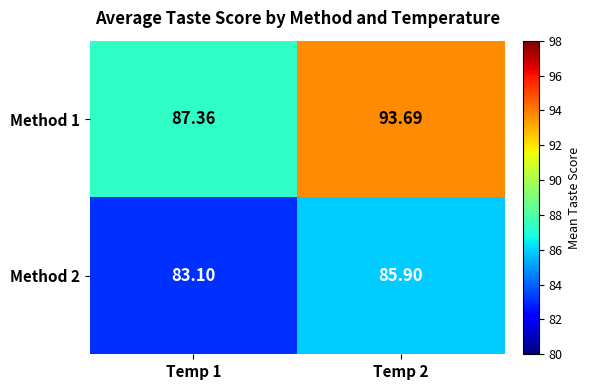

Is the value of Method 1 at Temp 1 greater than the value of Method 2 at Temp 2?

Yes